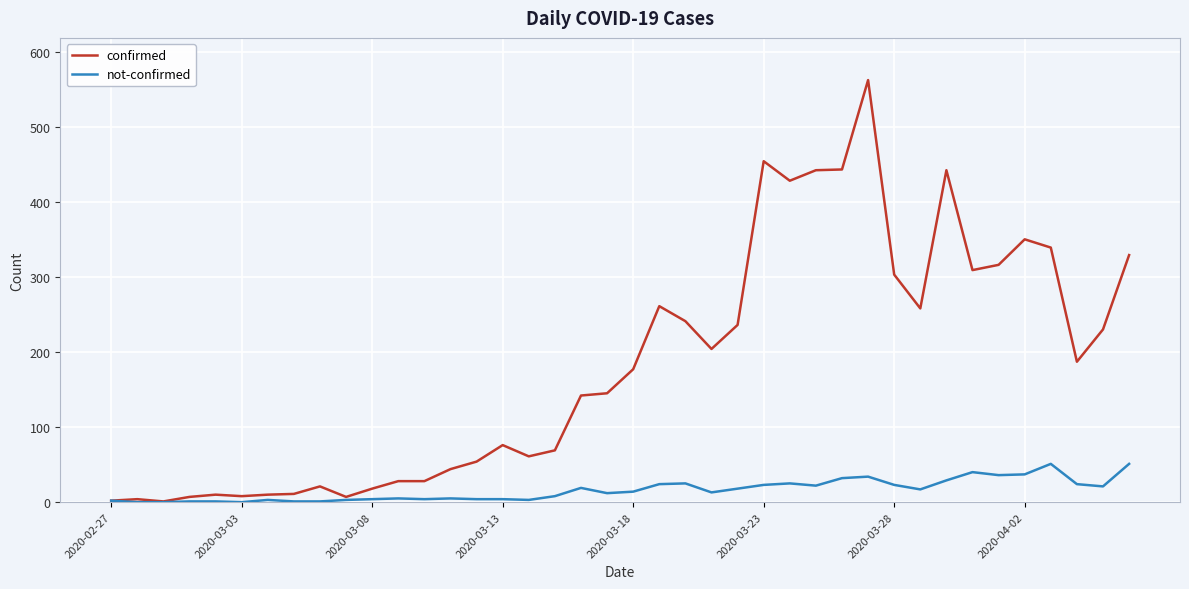

Which series has the largest range (max minus min)?

confirmed